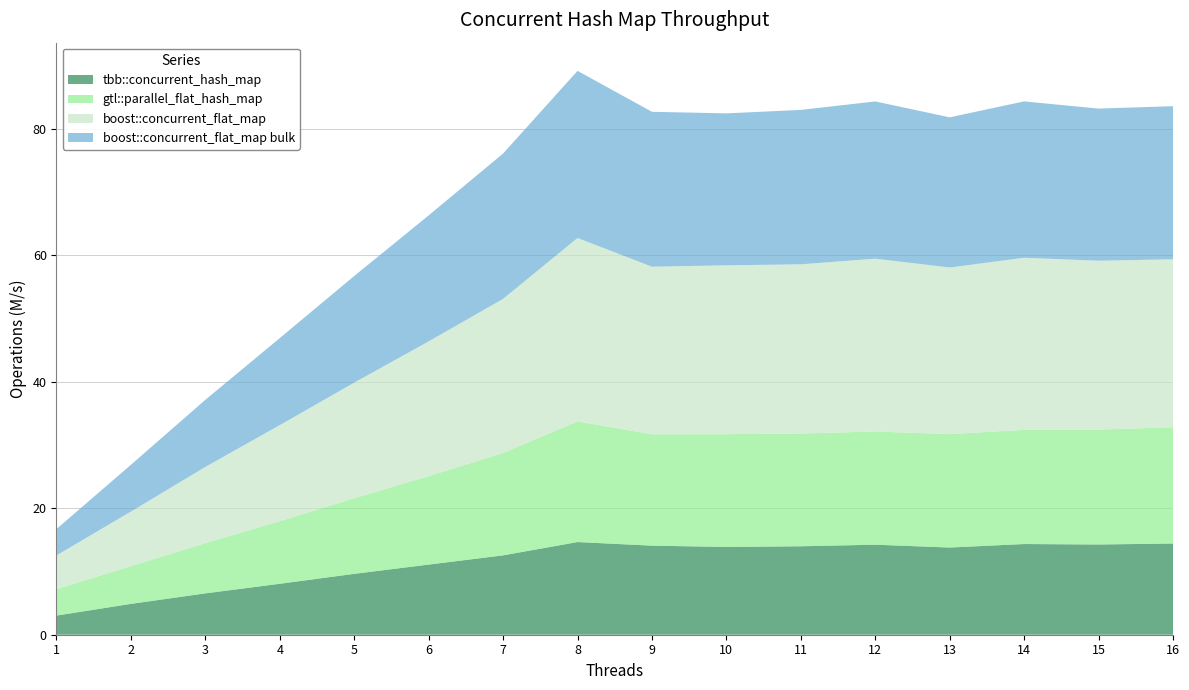

Reading left to right, transcribe all the data shown in this chart.

tbb::concurrent_hash_map: 3.0	4.9	6.5	8.1	9.6	11.1	12.5	14.6	14.1	13.9	14.0	14.2	13.8	14.3	14.3	14.4
gtl::parallel_flat_hash_map: 4.2	6.0	7.9	9.9	12.0	14.0	16.2	19.1	17.6	17.8	17.8	17.9	17.9	18.0	18.2	18.4
boost::concurrent_flat_map: 5.3	8.6	12.1	15.2	18.3	21.3	24.4	29.0	26.5	26.7	26.7	27.3	26.3	27.2	26.7	26.5
boost::concurrent_flat_map bulk: 4.2	7.4	10.6	13.8	16.9	19.9	23.0	26.4	24.5	24.0	24.4	24.8	23.7	24.7	24.0	24.2